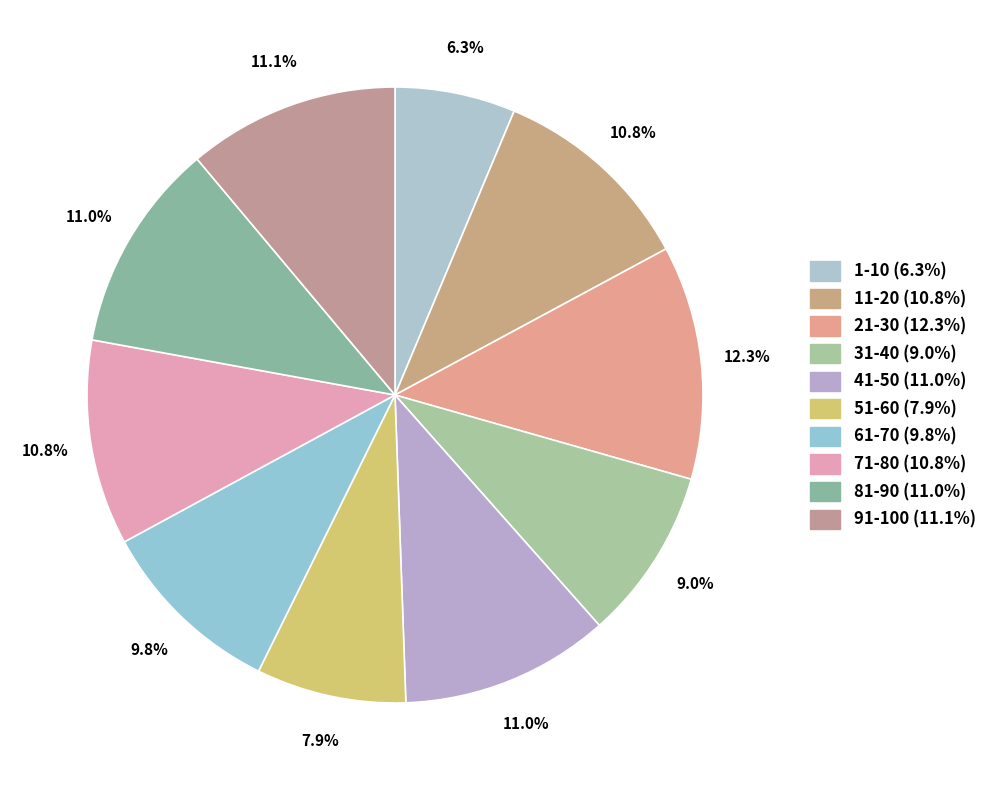

What is the ratio of the value at 81-90 to the value at 41-50?

1.0